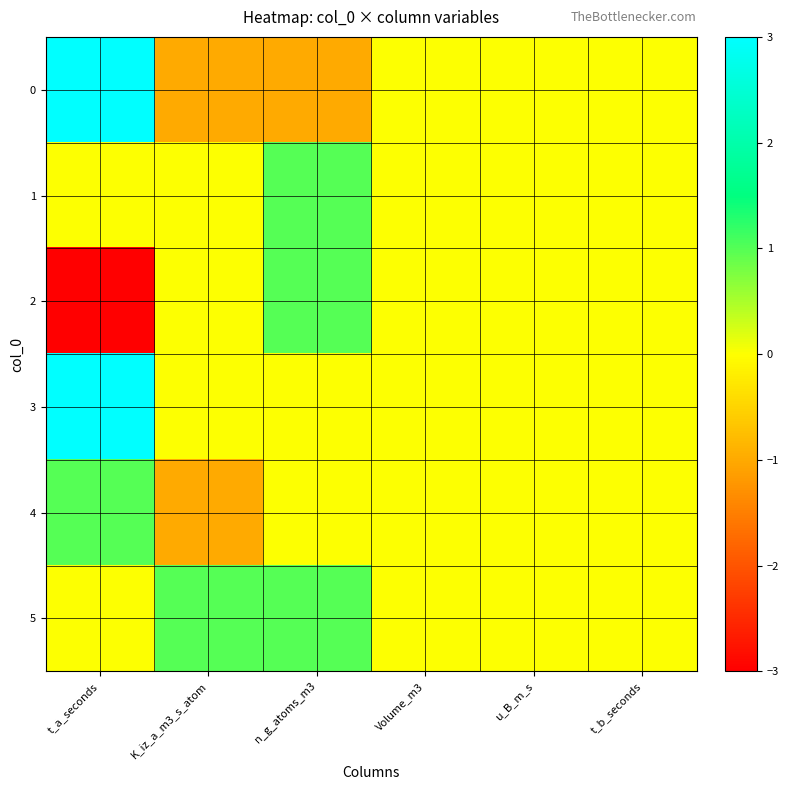

Reading right to left, extract all data points from this chart.

0: t_b_seconds=0	u_B_m_s=0	Volume_m3=0	n_g_atoms_m3=-1	K_iz_a_m3_s_atom=-1	t_a_seconds=3
1: t_b_seconds=0	u_B_m_s=0	Volume_m3=0	n_g_atoms_m3=1	K_iz_a_m3_s_atom=0	t_a_seconds=0
2: t_b_seconds=0	u_B_m_s=0	Volume_m3=0	n_g_atoms_m3=1	K_iz_a_m3_s_atom=0	t_a_seconds=-3
3: t_b_seconds=0	u_B_m_s=0	Volume_m3=0	n_g_atoms_m3=0	K_iz_a_m3_s_atom=0	t_a_seconds=3
4: t_b_seconds=0	u_B_m_s=0	Volume_m3=0	n_g_atoms_m3=0	K_iz_a_m3_s_atom=-1	t_a_seconds=1
5: t_b_seconds=0	u_B_m_s=0	Volume_m3=0	n_g_atoms_m3=1	K_iz_a_m3_s_atom=1	t_a_seconds=0